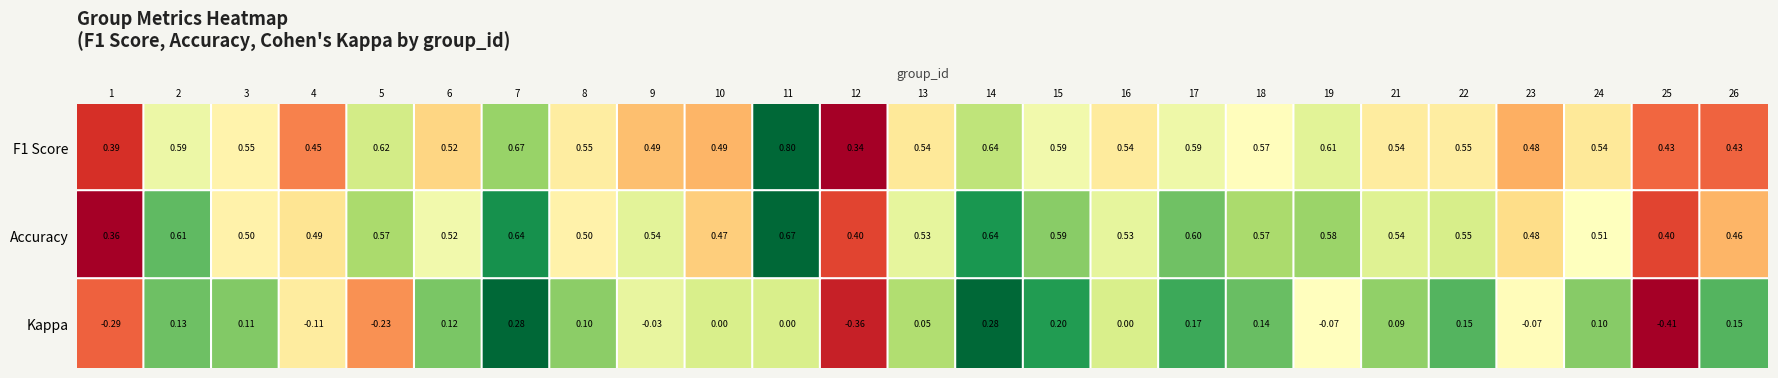

True or false: 2 has a value of 0.6 at 5.

True